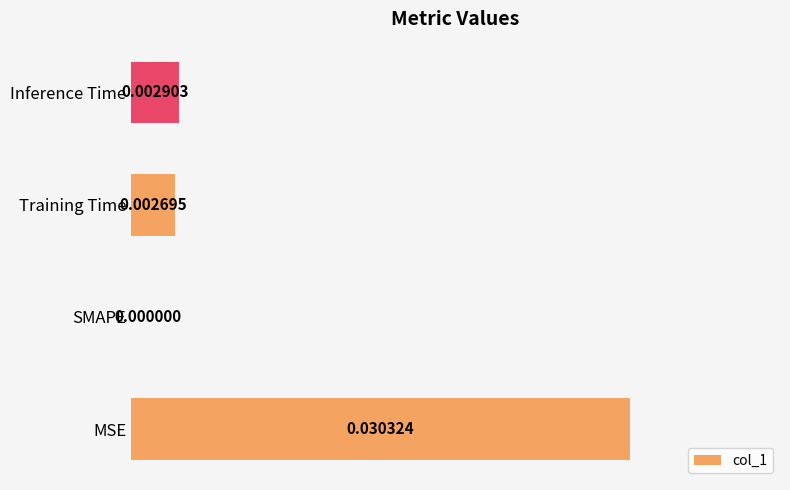

At which label is the value closest to 0?

SMAPE